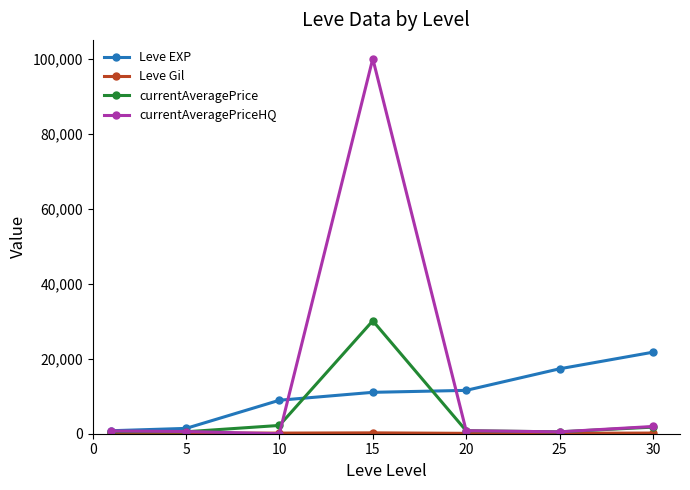

Count the number of data series in this chart.

4